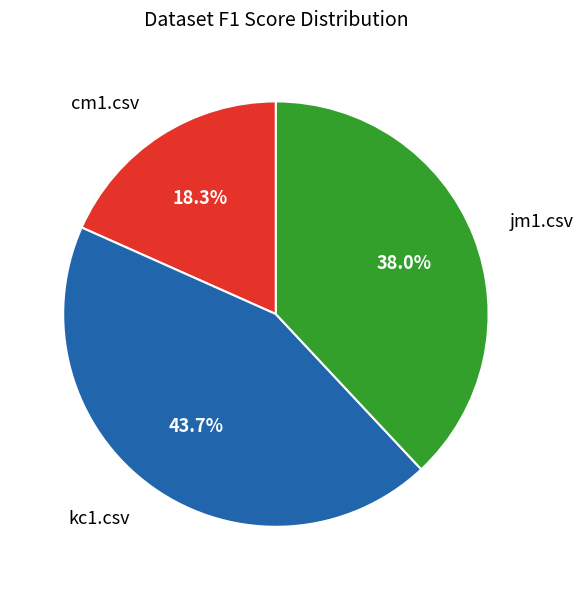

How many slices are in this pie chart?

3